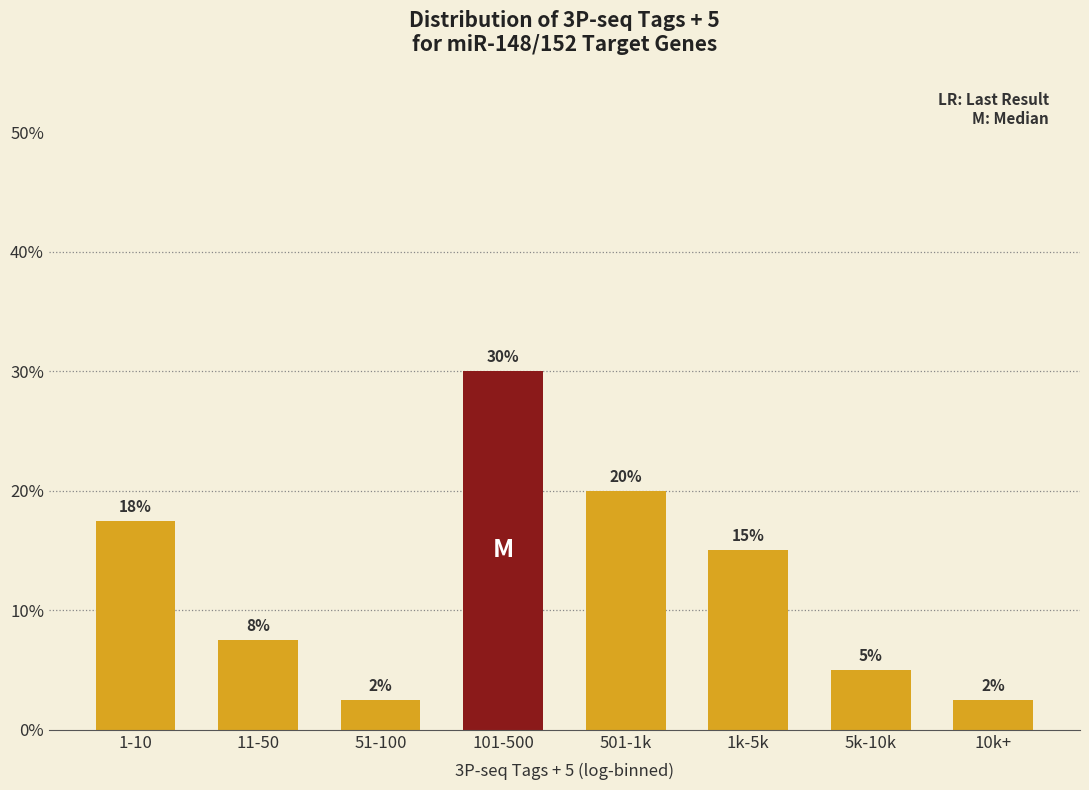

What is the ratio of the value at 11-50 to the value at 1k-5k?

0.5